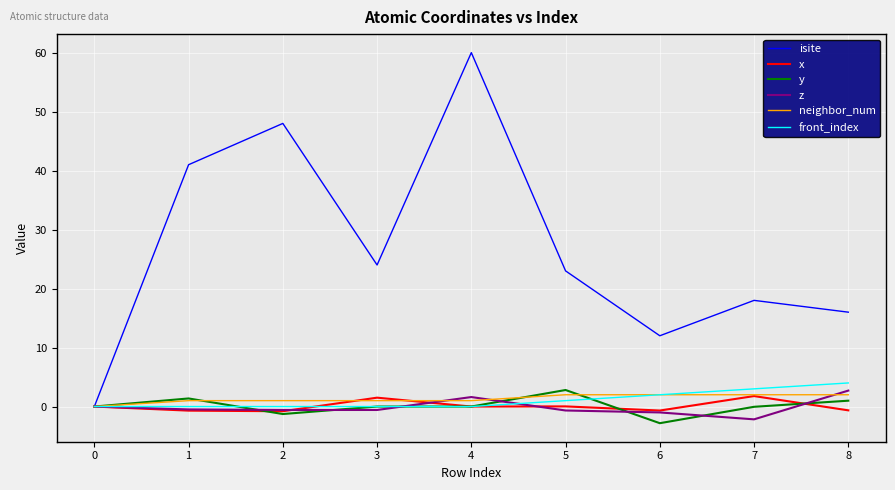

Which series has the widest spread of values?

isite